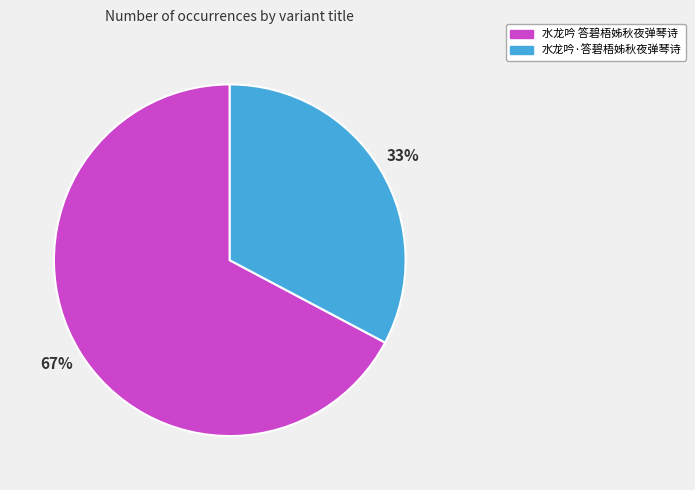

Do 水龙吟 答碧梧姊秋夜弹琴诗 and 水龙吟·答碧梧姊秋夜弹琴诗 together represent more than half of the pie?

Yes